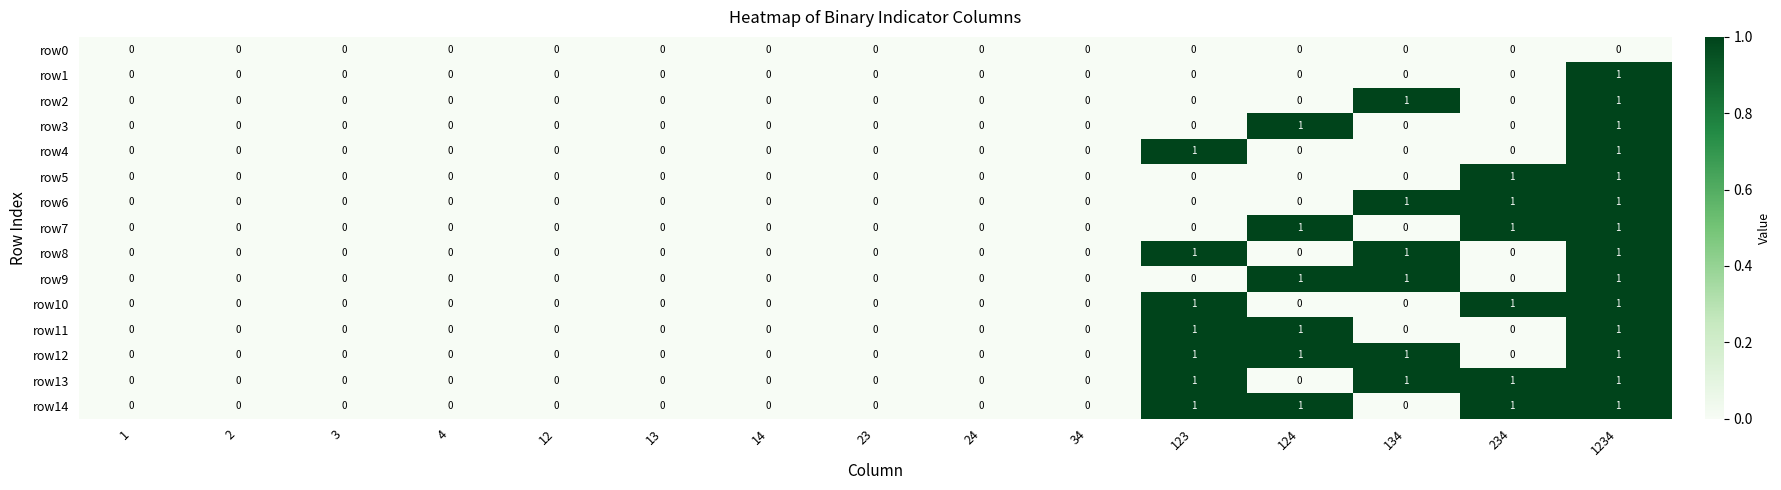

Is it true that row7 equals 1 at 24?

False